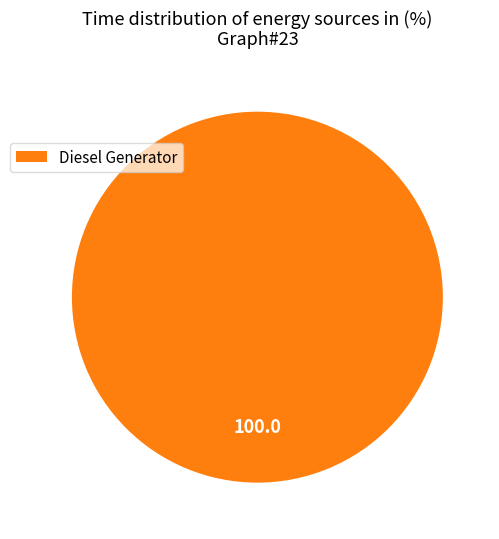

Rank the categories by value from highest to lowest.

Diesel Generator